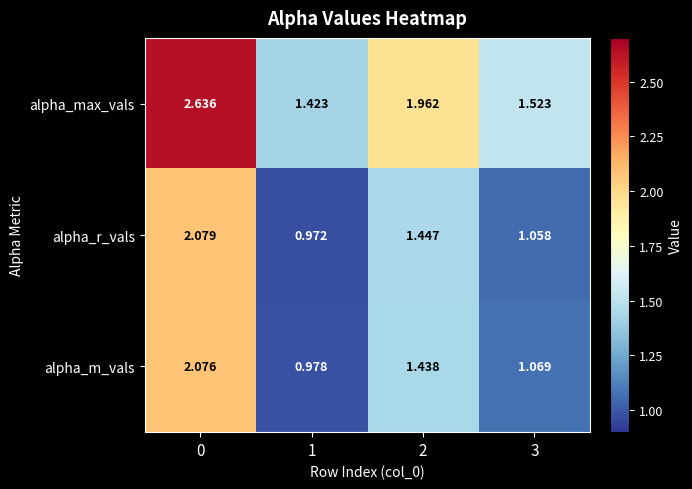

What is the minimum value shown in the chart?

1.0